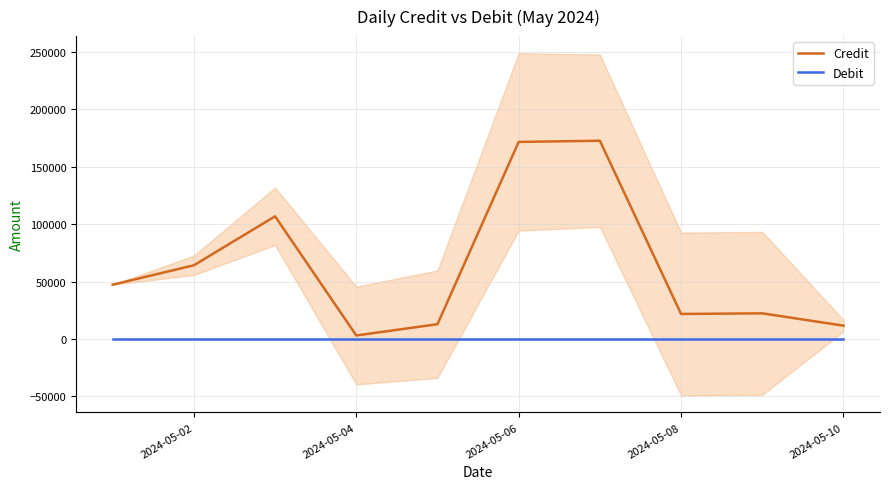

Rank the series by their maximum value, from highest to lowest.

Credit, Debit